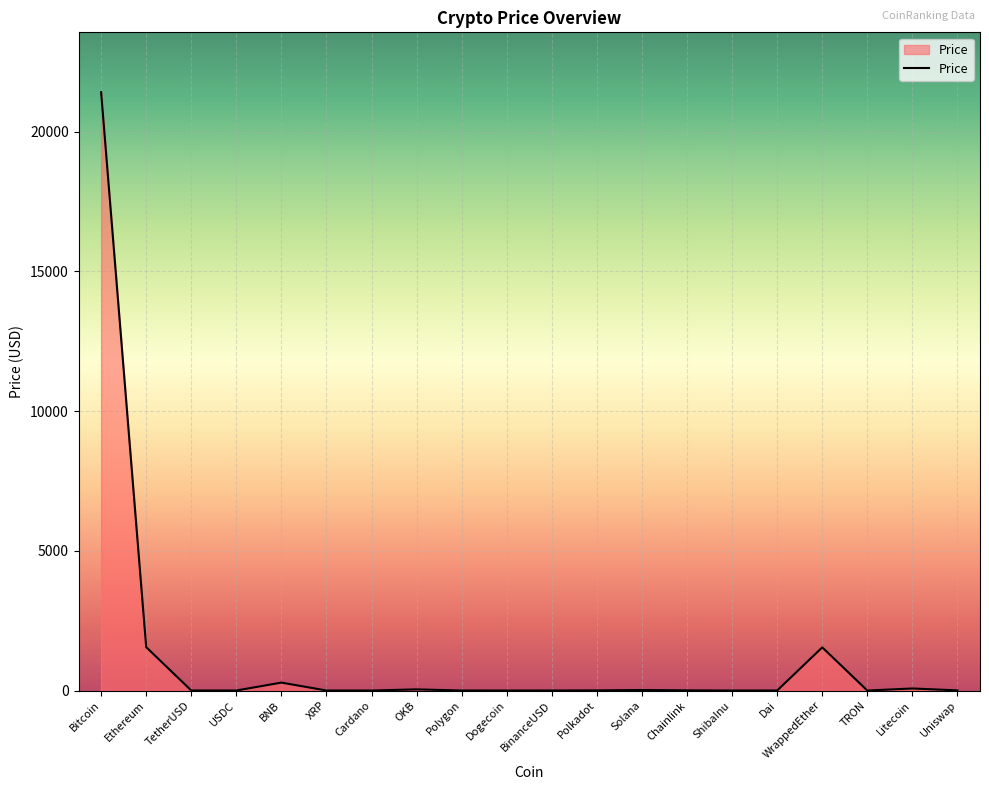

How many distinct data groups are displayed?

1